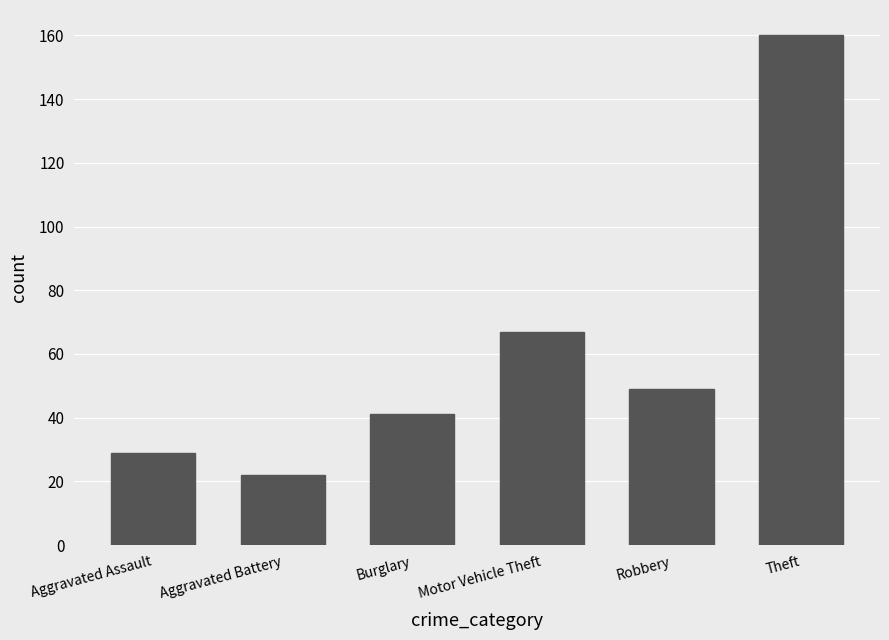

The value at Aggravated Assault is 47. True or false?

False